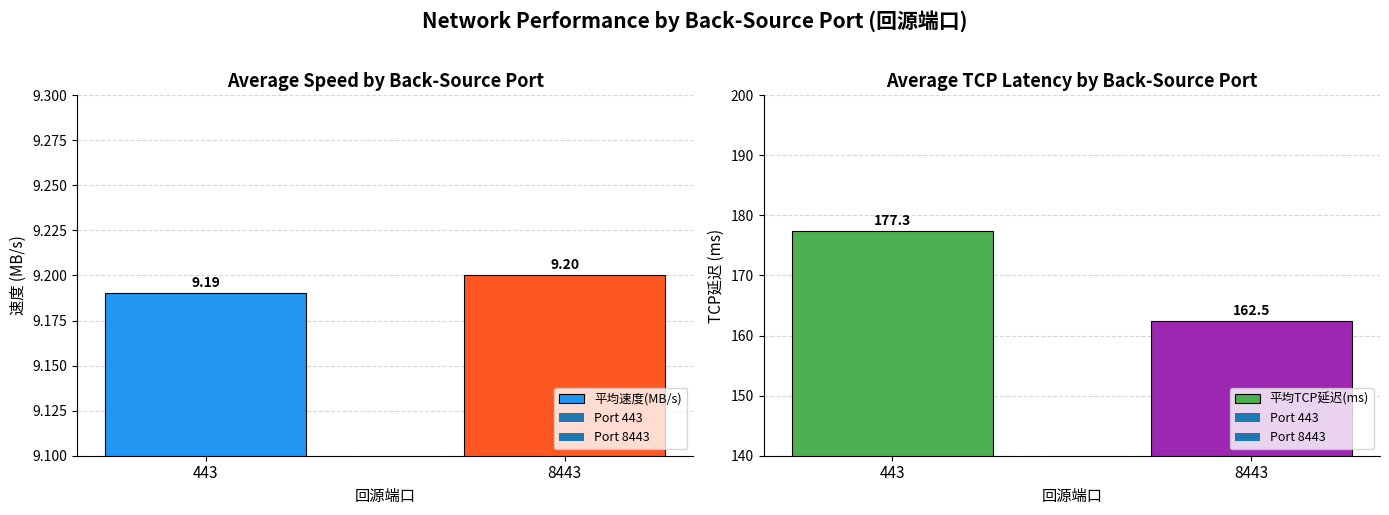

Which series changed the most between 443 and 8443?

平均TCP延迟(ms)